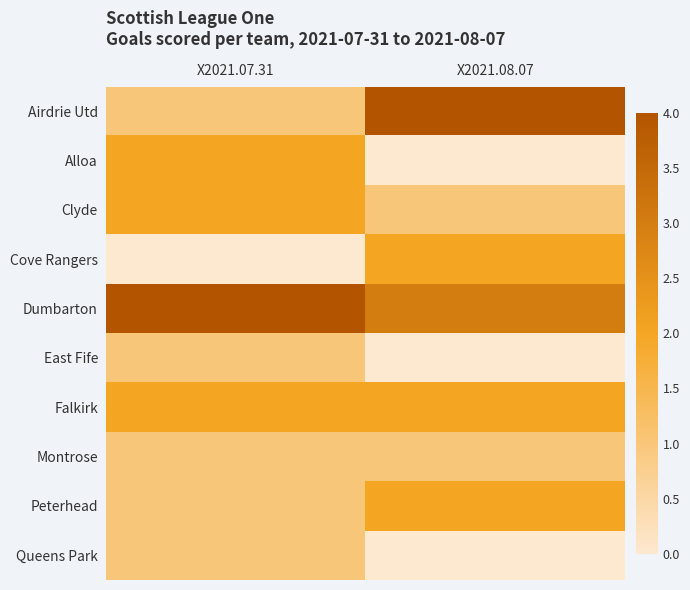

Between X2021.07.31 and X2021.08.07, which series saw the biggest shift?

Airdrie Utd